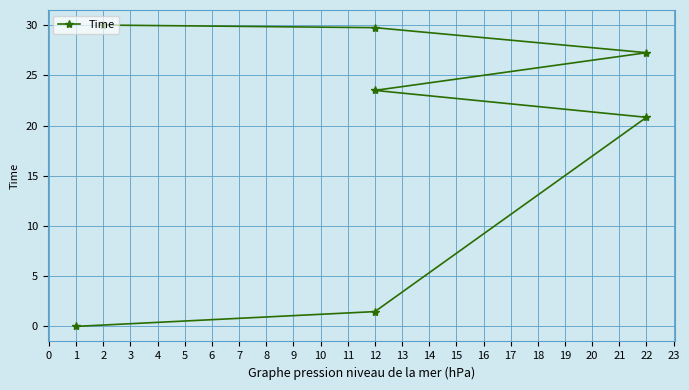

How many distinct data groups are displayed?

1